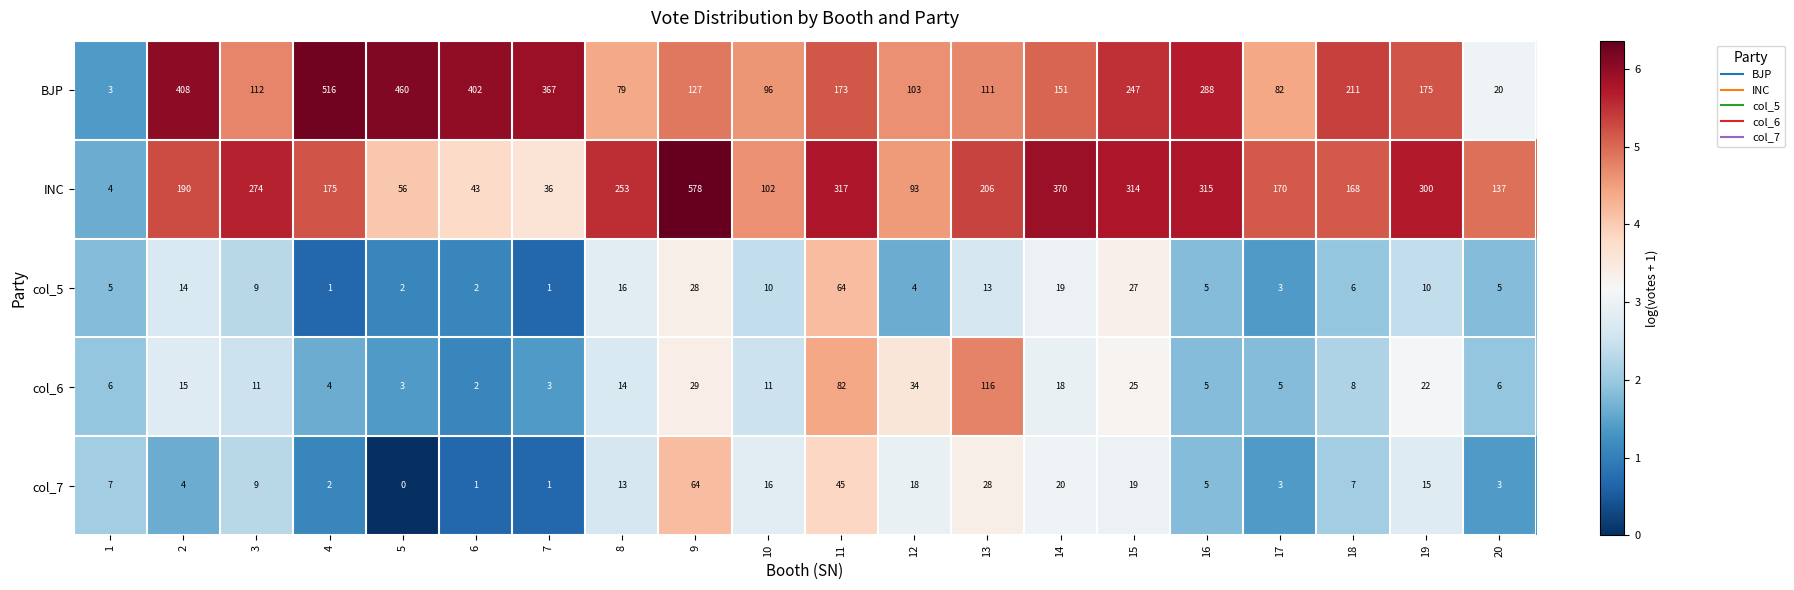

At which category is the sum across all series the highest?

9